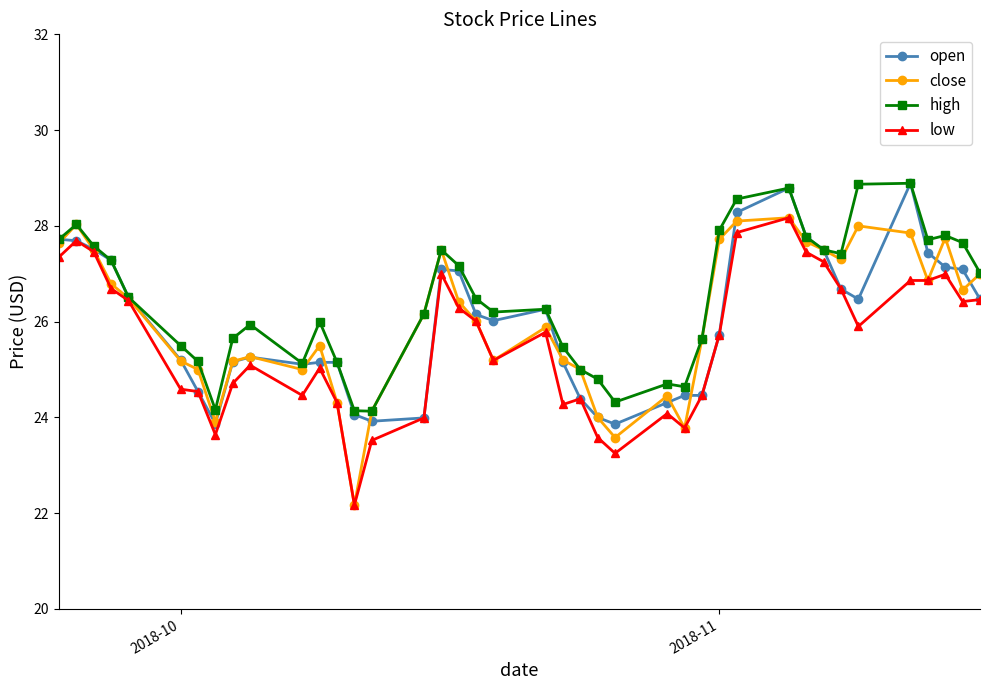

What is the value of the low point at the 11th from the left?

24.5